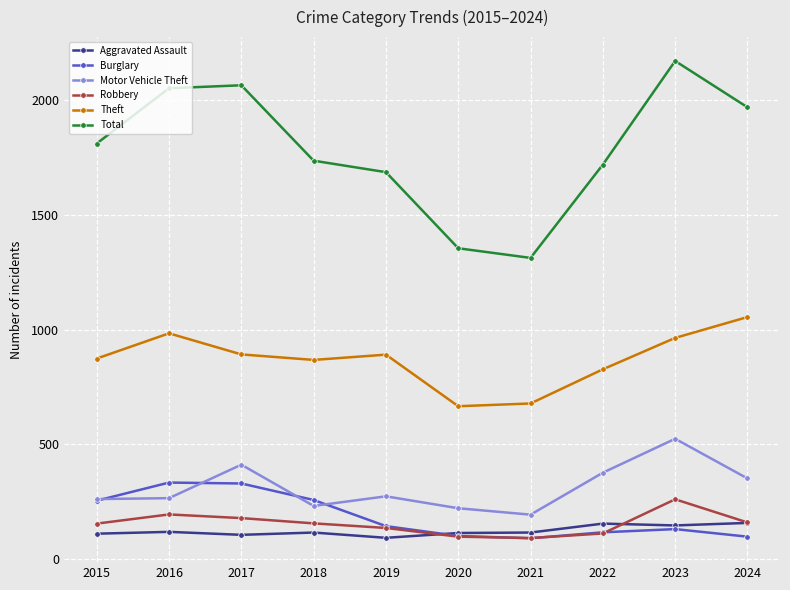

Is this an area chart (filled region under the line)?

No